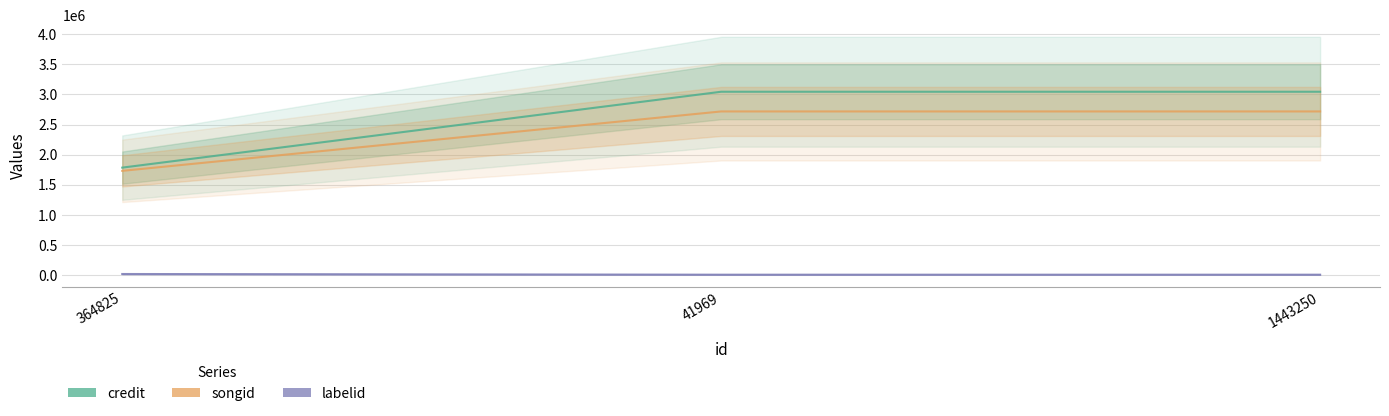

Is it true that songid equals 2717321 at 41969?

True